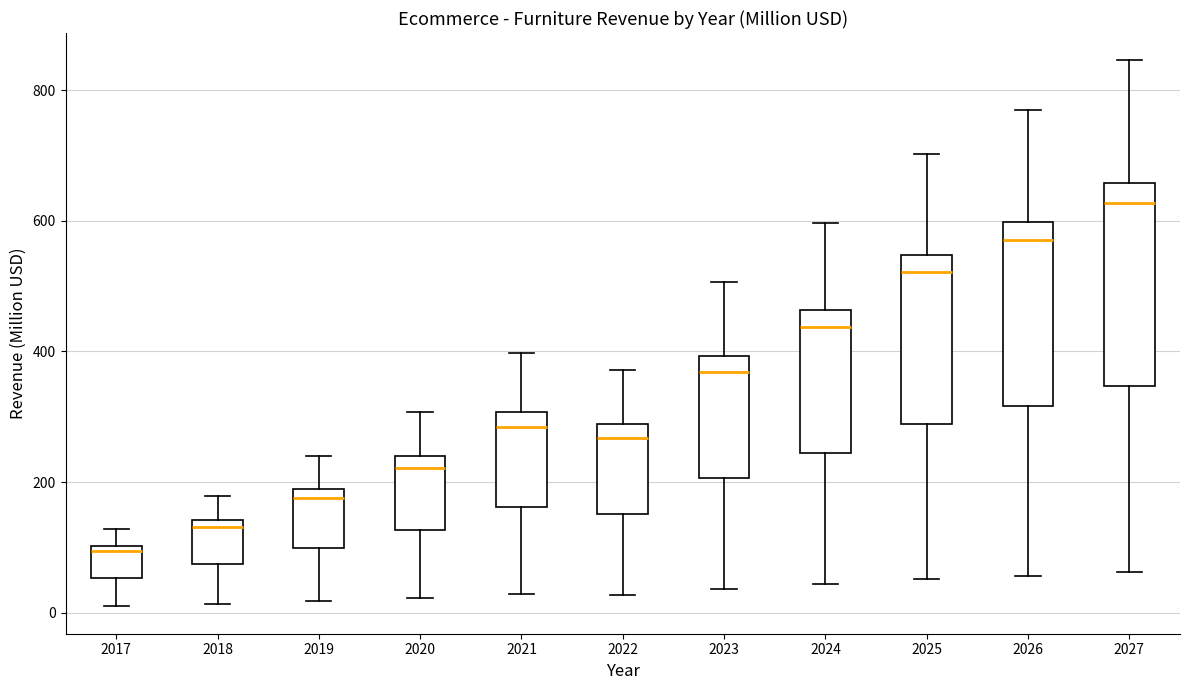

Which box's median line is the highest?

2027